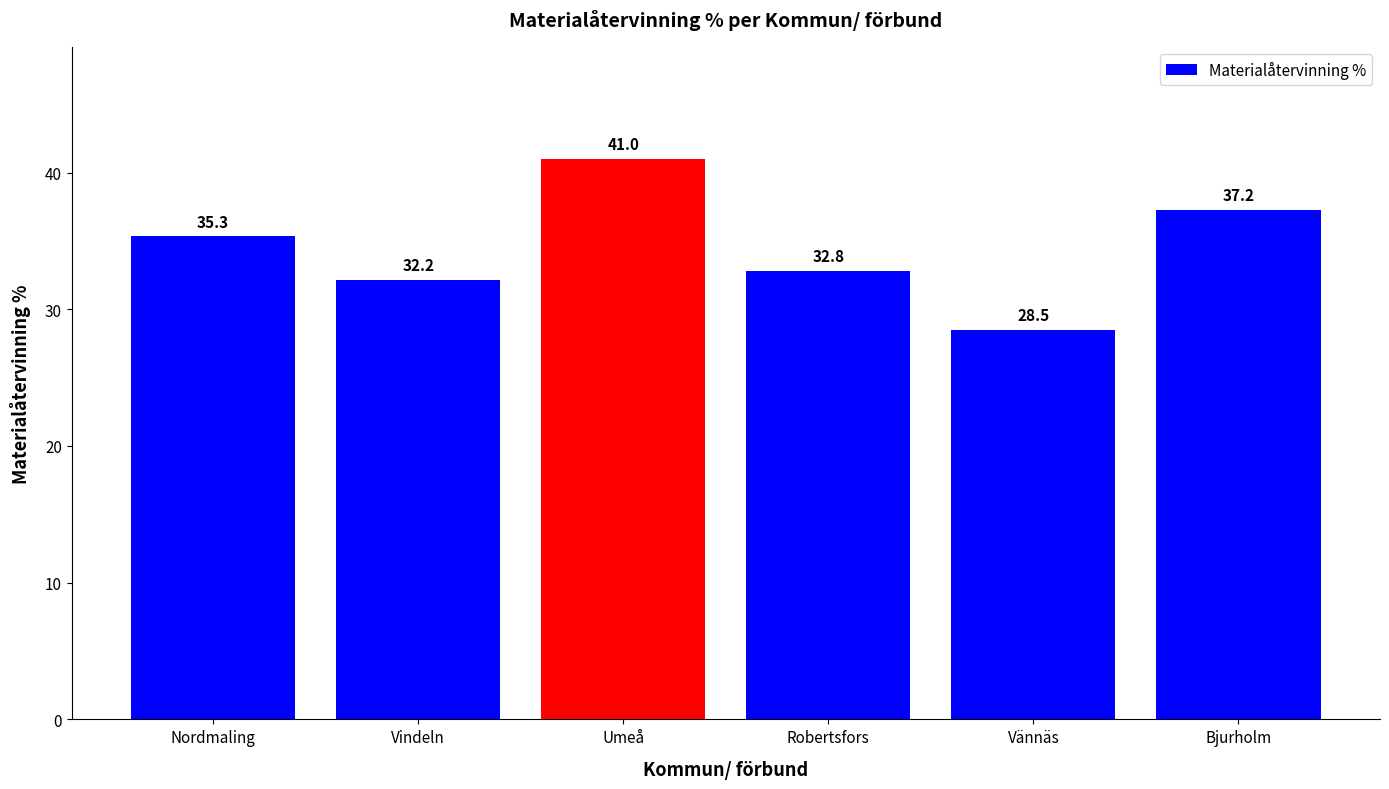

What is the label of the 3rd bar from the left?

Umeå